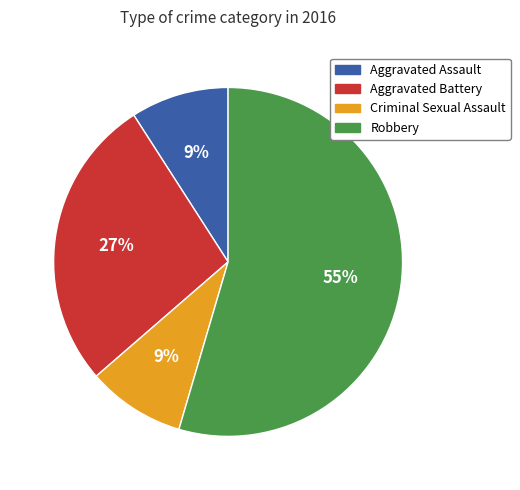

What is the majority slice?

Robbery